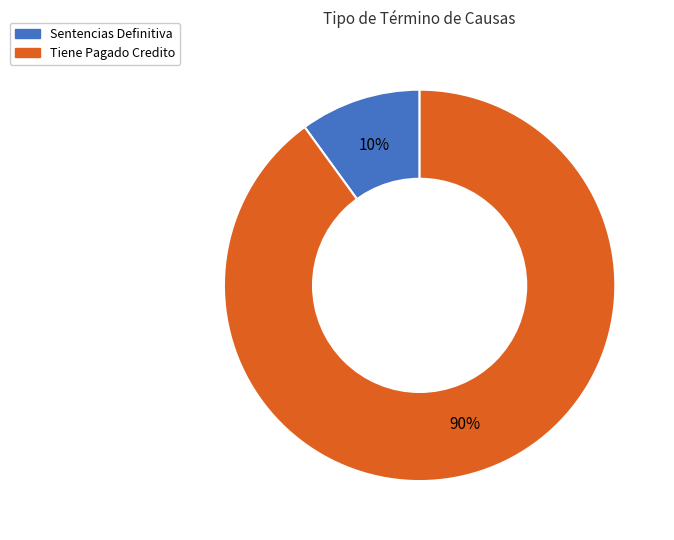

Combined, do Sentencias Definitiva and Tiene Pagado Credito account for over 50%?

Yes